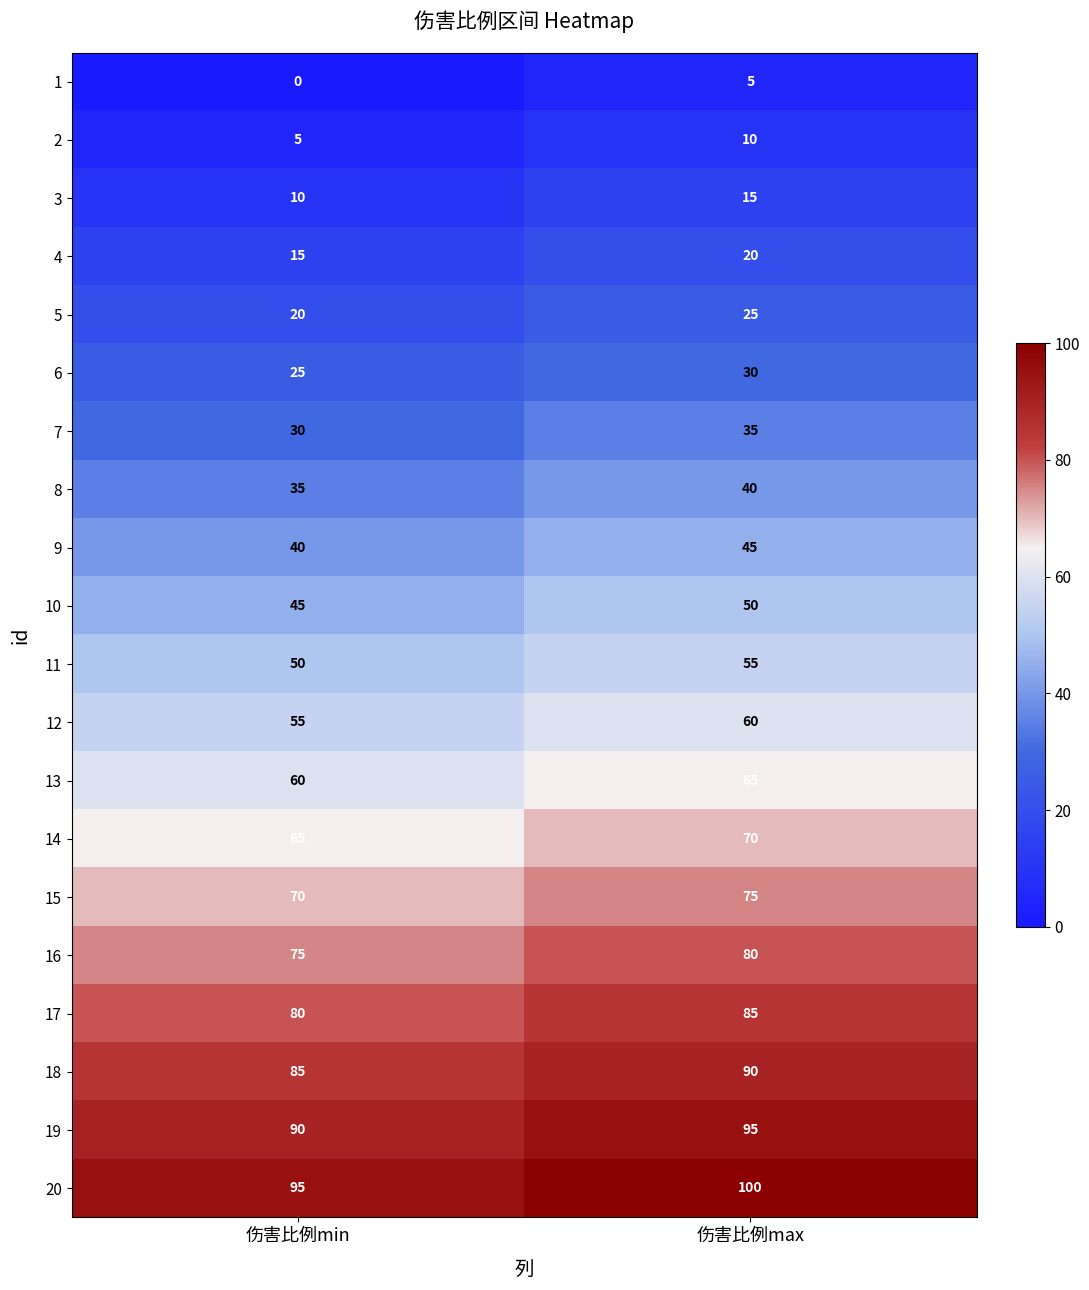

Rank the categories by 9 value from highest to lowest.

伤害比例max, 伤害比例min